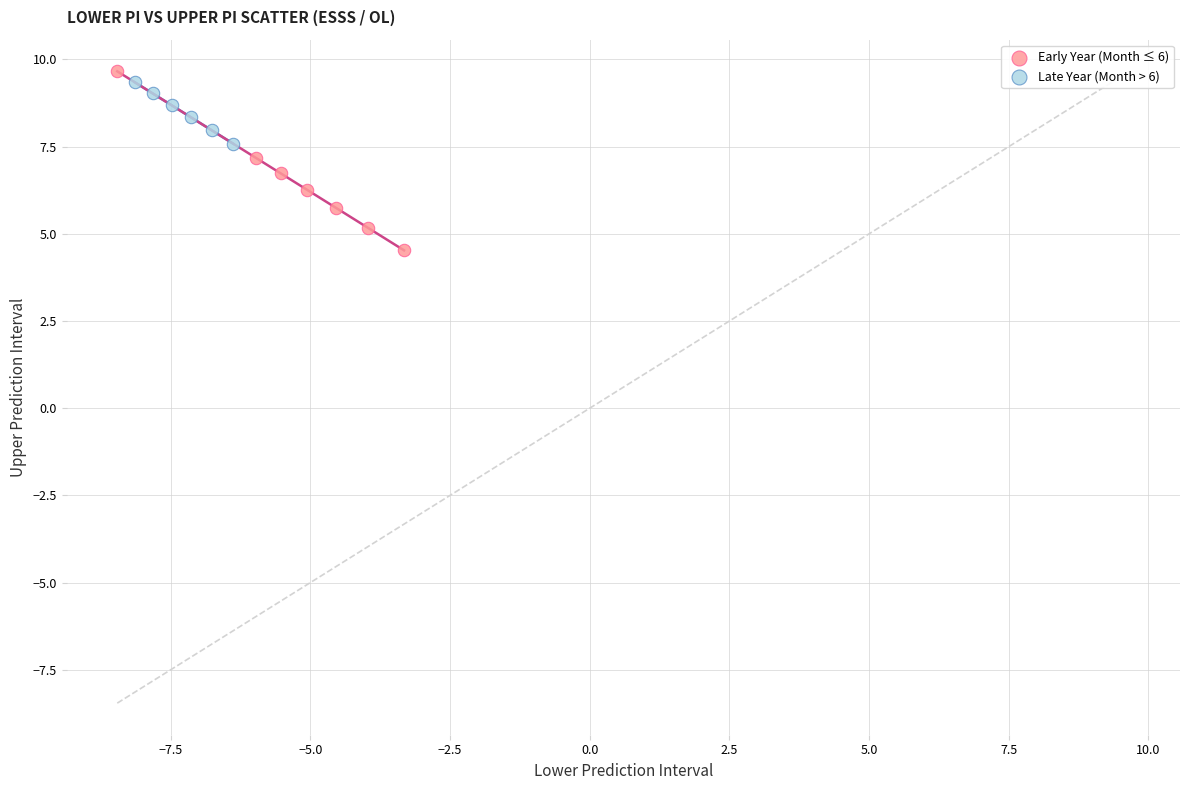

Which series has the widest spread of Y values?

Early Year (Month ≤ 6)